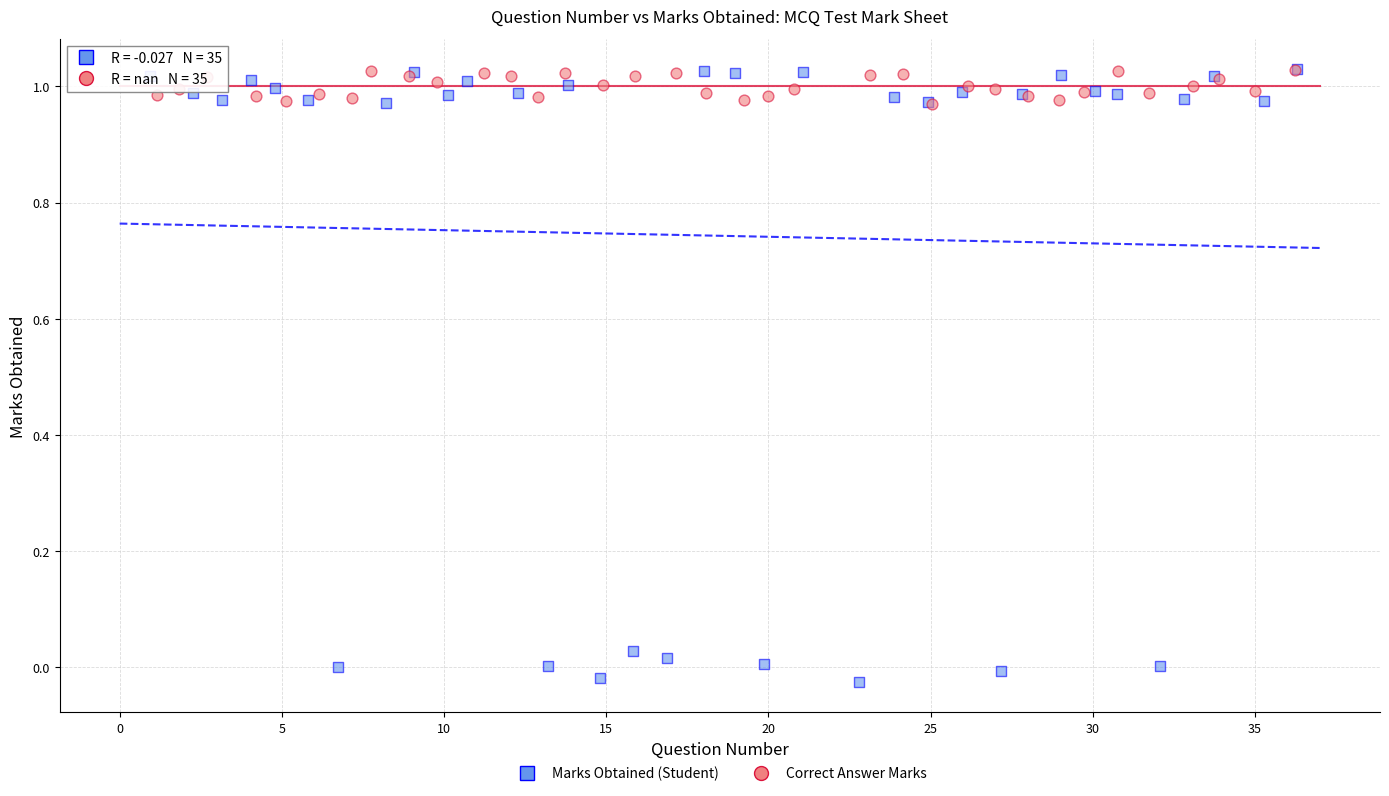

What are all the series names shown in the legend?

Marks Obtained (Student), Correct Answer Marks